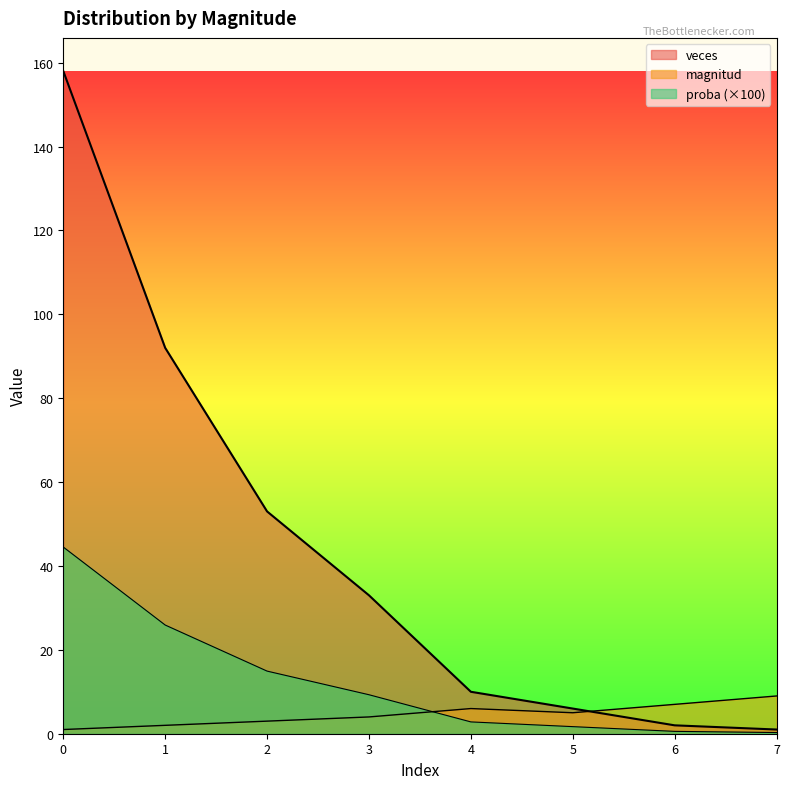

Where is proba nearest to the value 22?

1